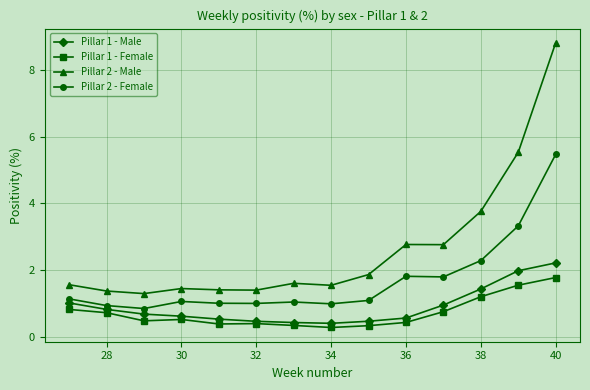

True or false: Pillar 1 - Female and Pillar 2 - Male intersect in this chart.

False